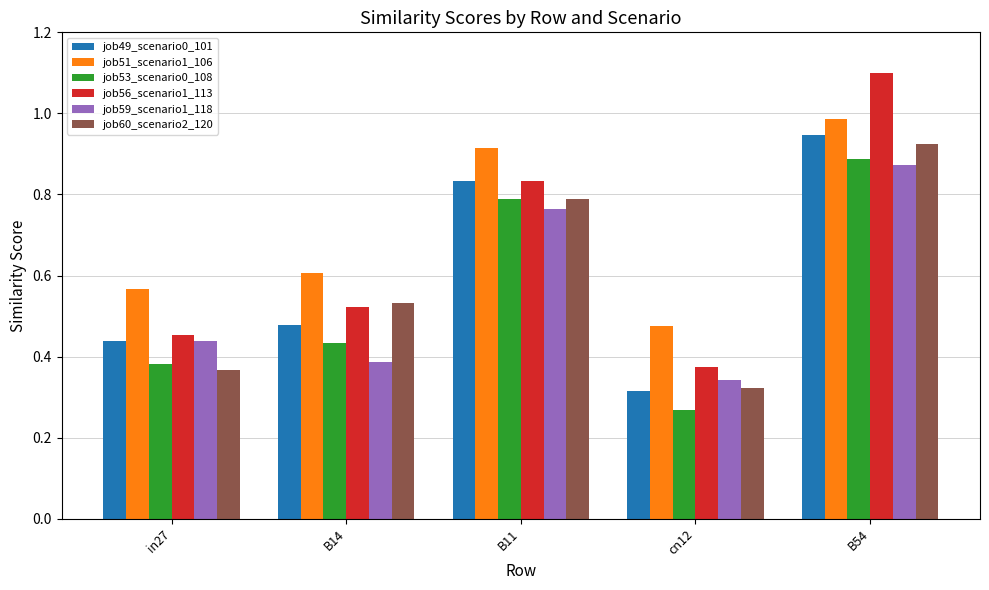

What is the greatest value displayed?

1.1